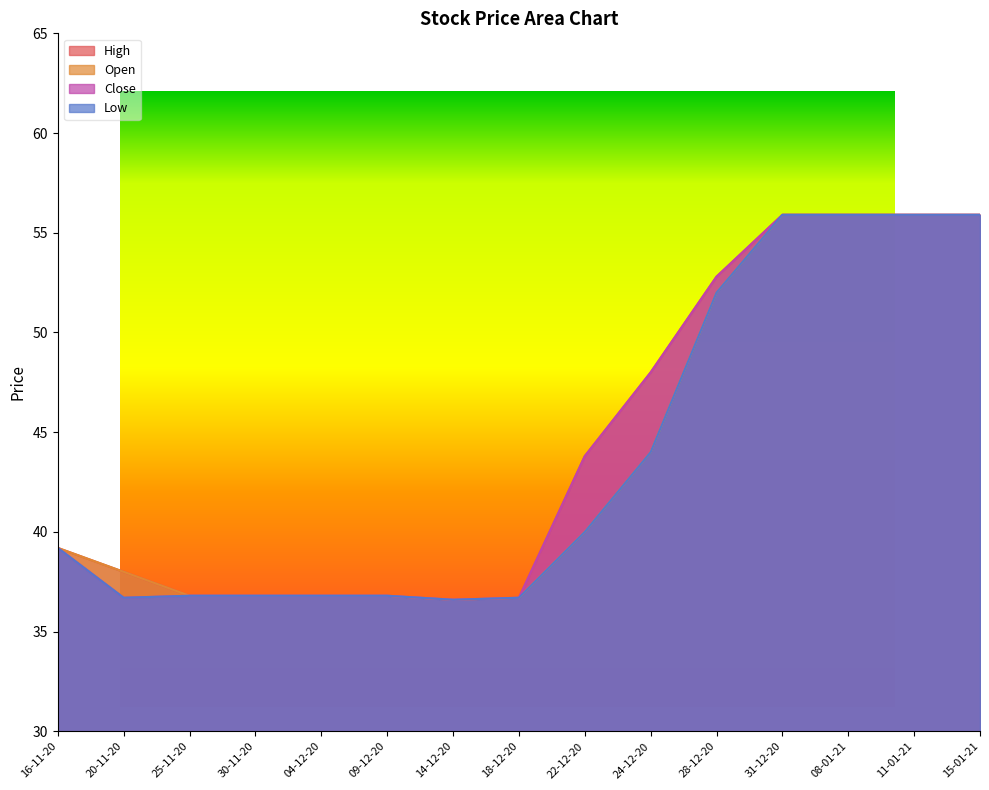

True or false: Close has a value of 55.9 at 15-01-21.

True